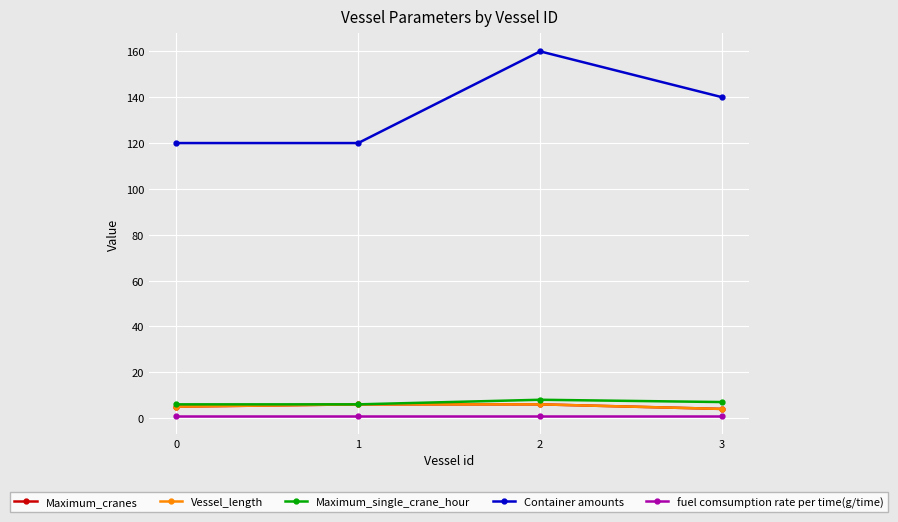

Where is Maximum_single_crane_hour nearest to the value 7?

3